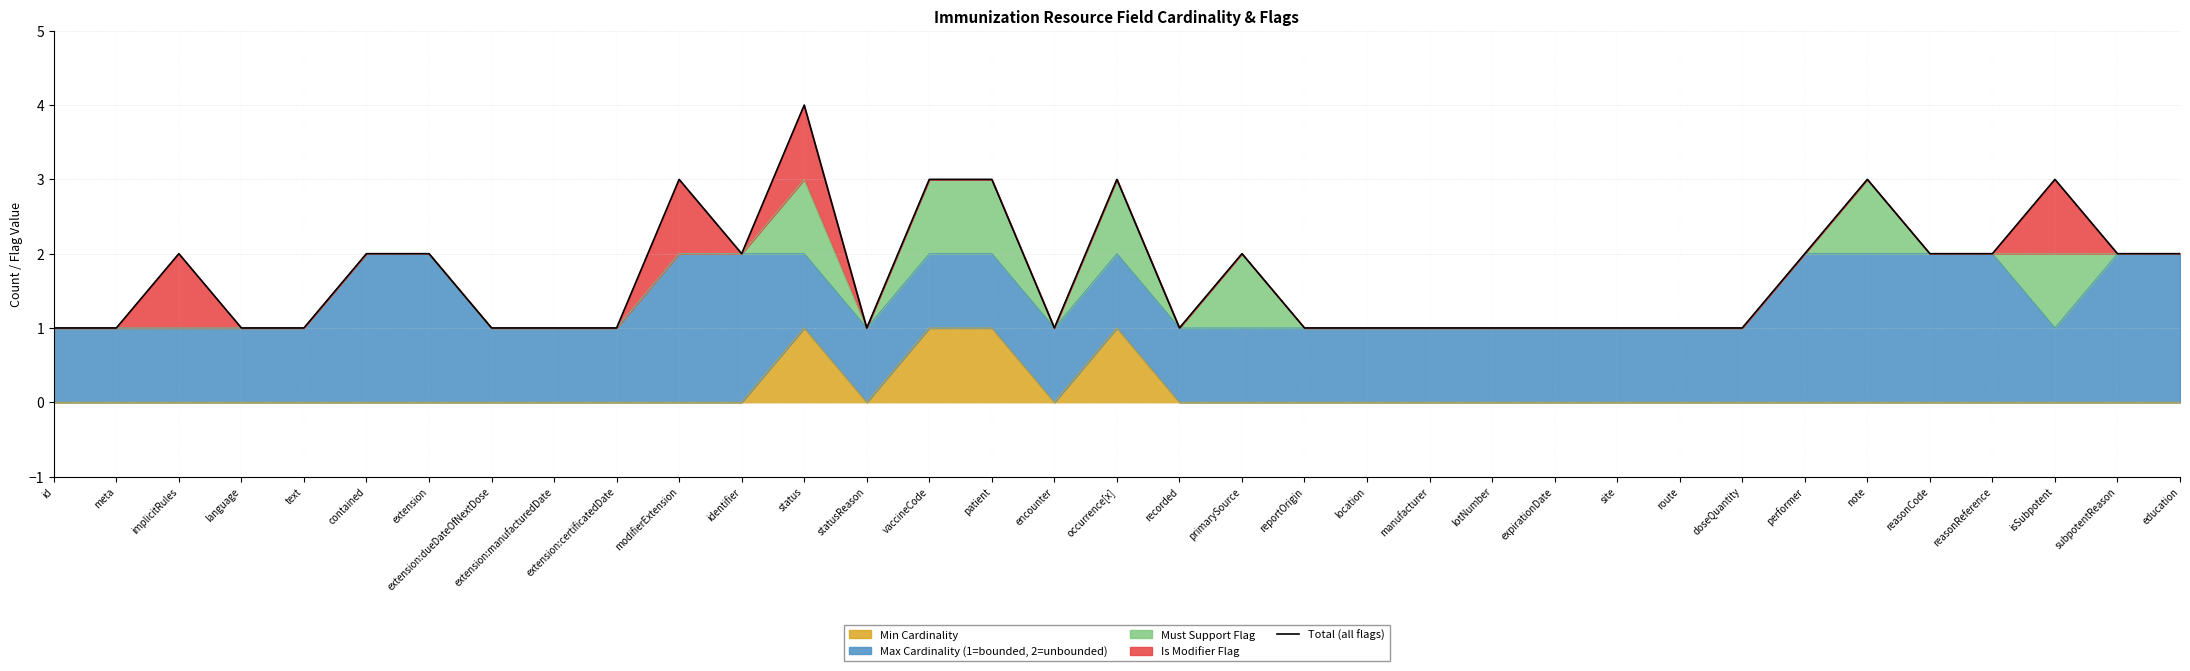

Between text and contained, which is larger?

contained